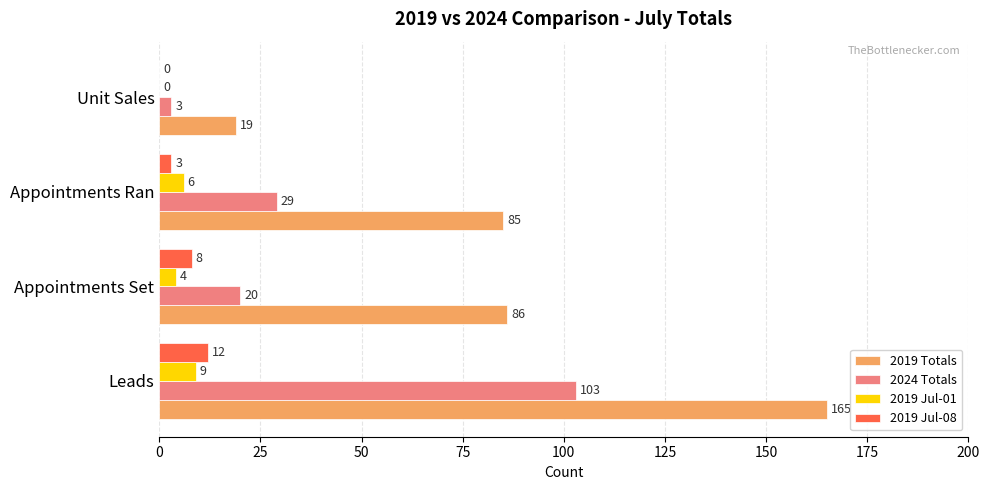

How many values in 2019 Jul-01 are above zero?

3